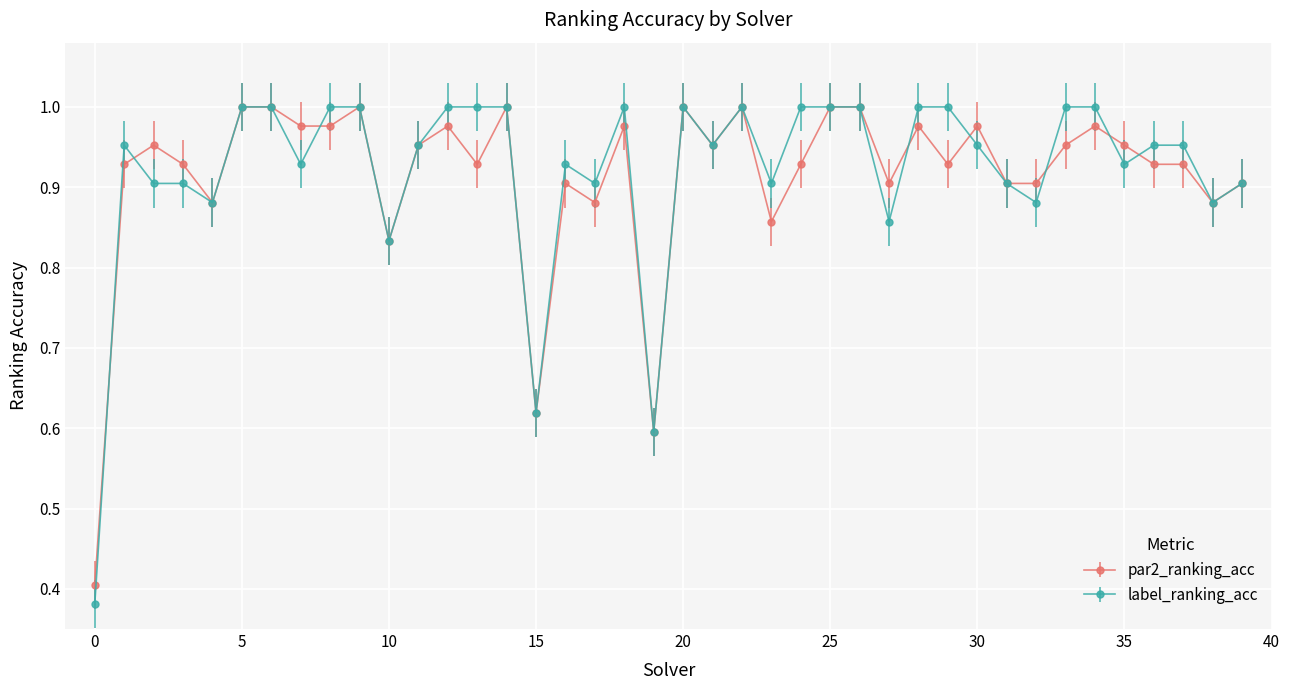

Which series has the widest spread of values?

label_ranking_acc